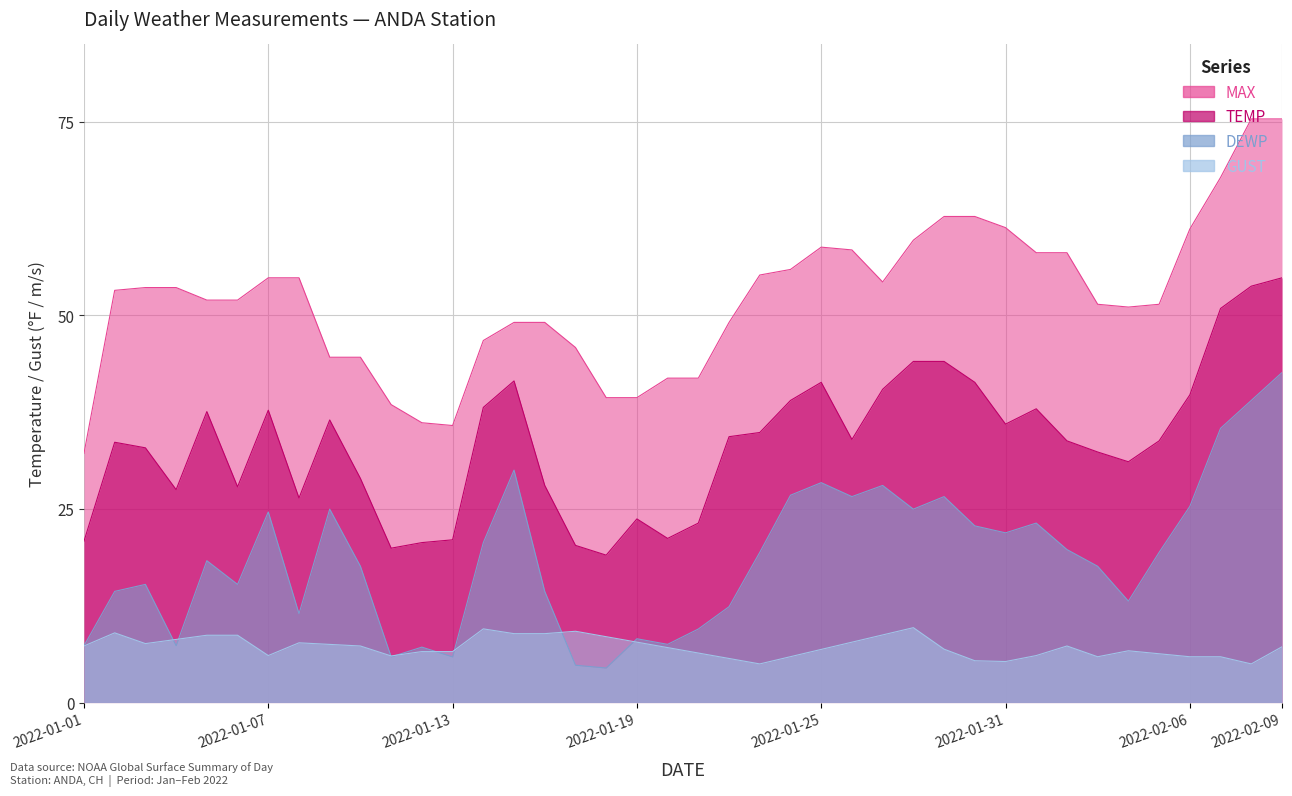

True or false: GUST has a value of 3.2 at 2022-01-28.

False